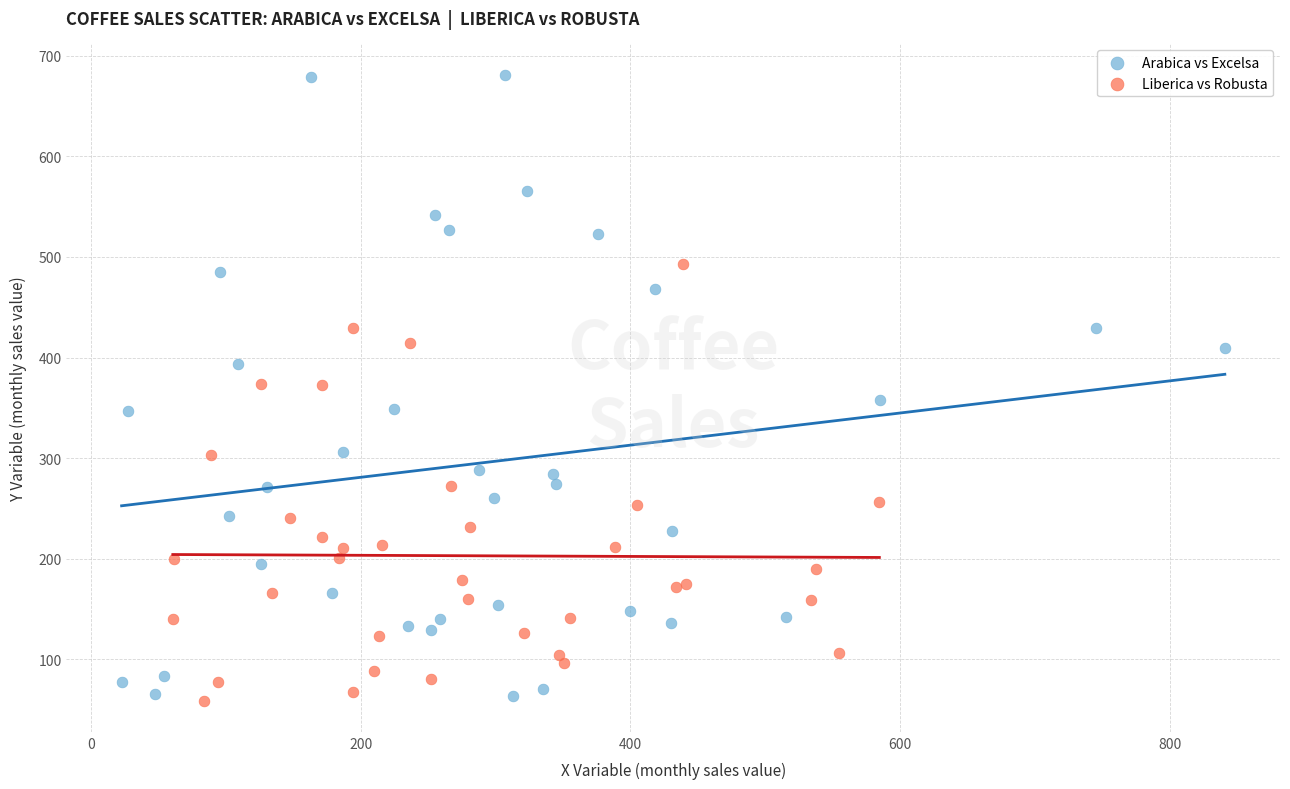

Which series contains the highest Y value?

Arabica vs Excelsa